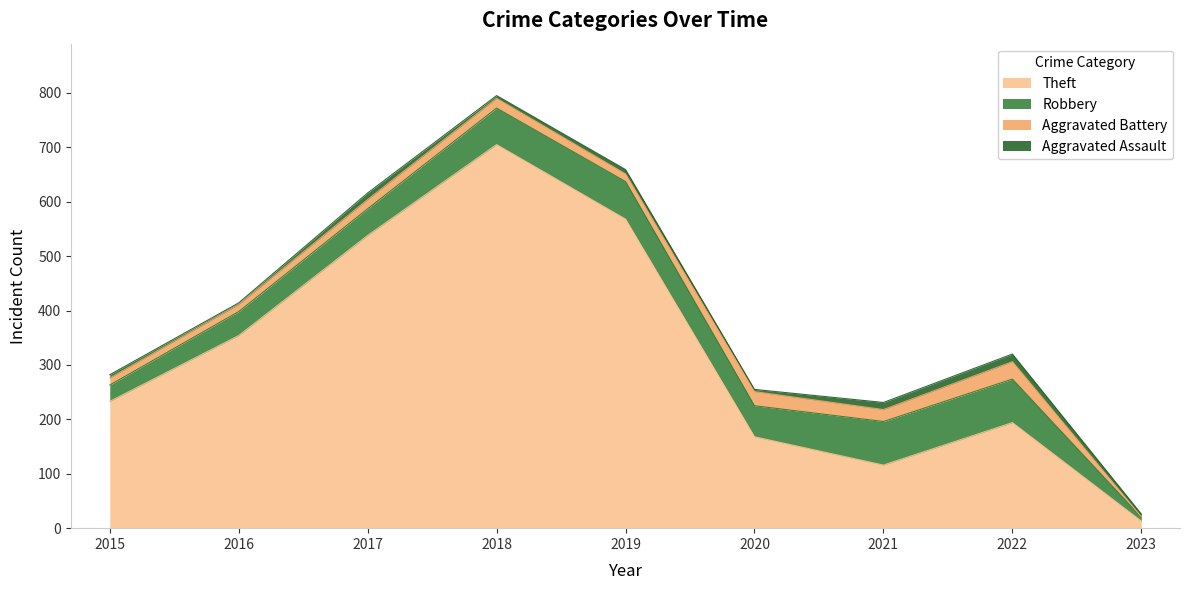

How many interior local valleys does the Robbery series have?

1